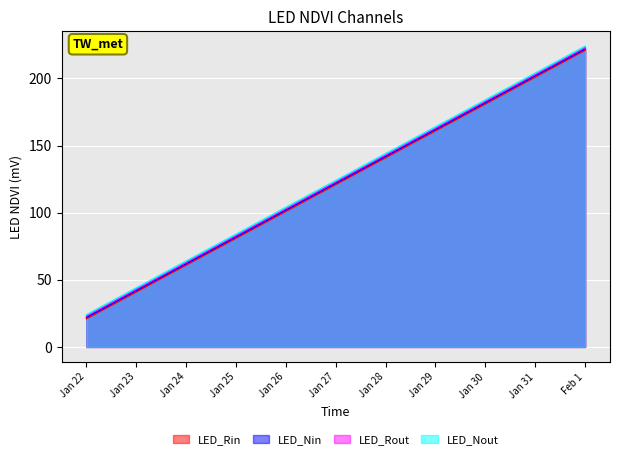

True or false: LED_Nout has a value of 132 at Jan 31.

False